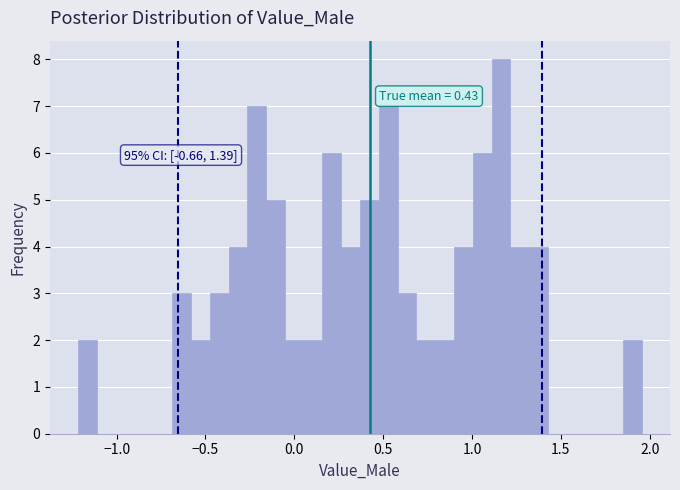

Read against the x-axis, roughly where is the centre of the tallest bar?

1.15